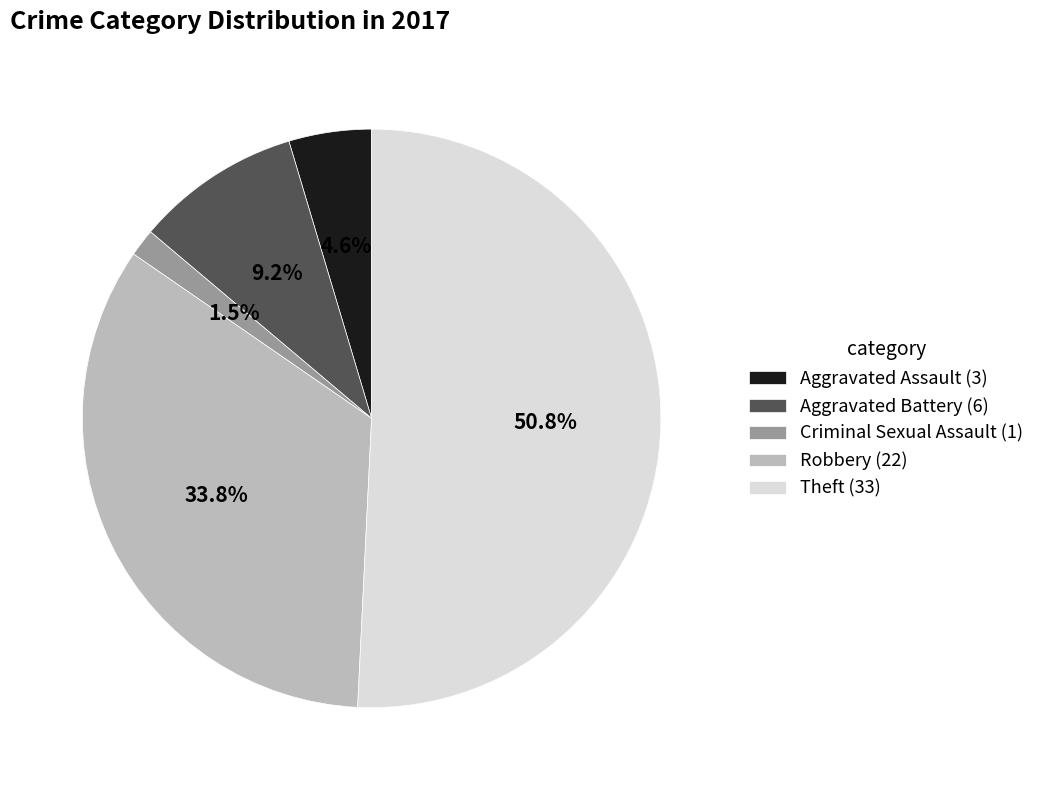

To the nearest percent, what percentage of the pie is Theft?

51%